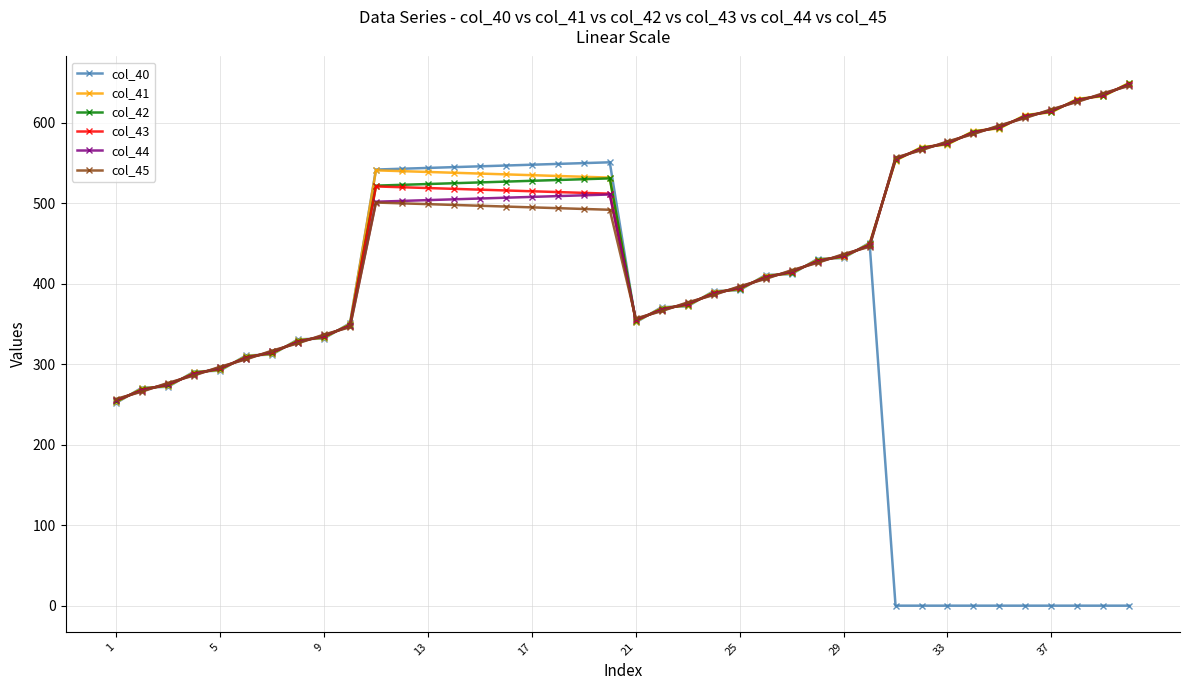

Does the chart have visible grid lines?

Yes